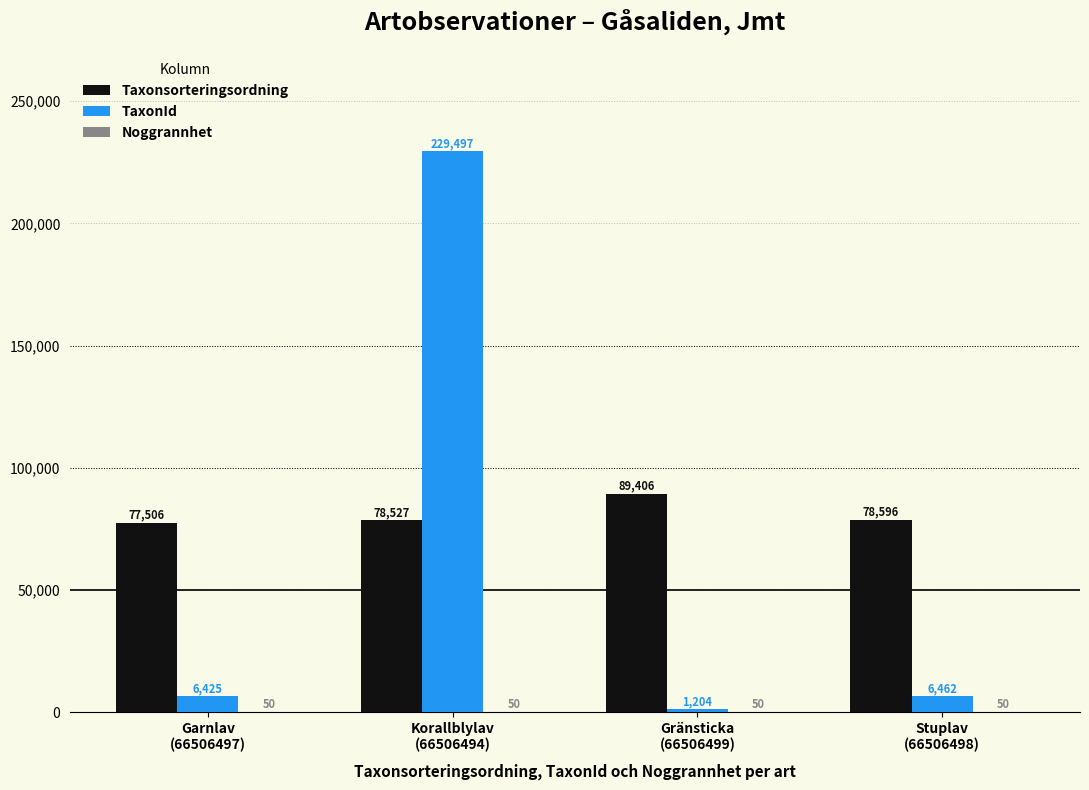

True or false: Taxonsorteringsordning has a value of 78596 at Stuplav
(66506498).

True